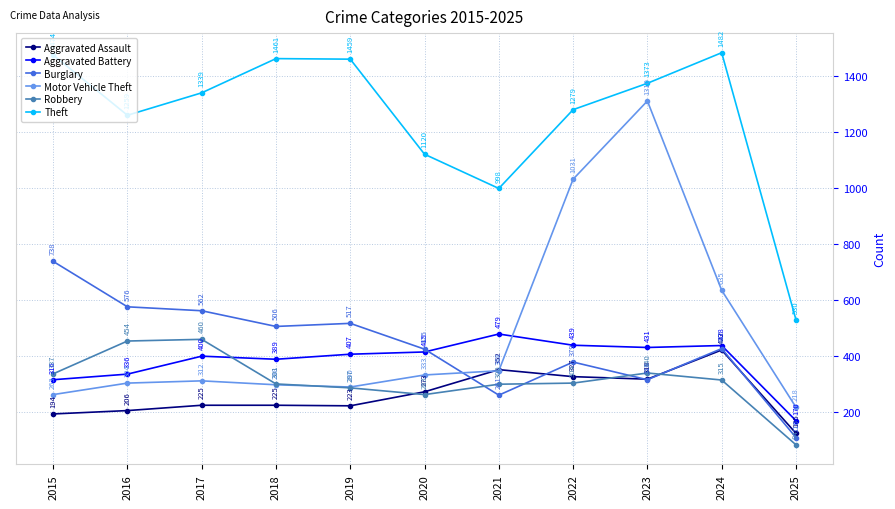

Which series has the widest spread of values?

Motor Vehicle Theft